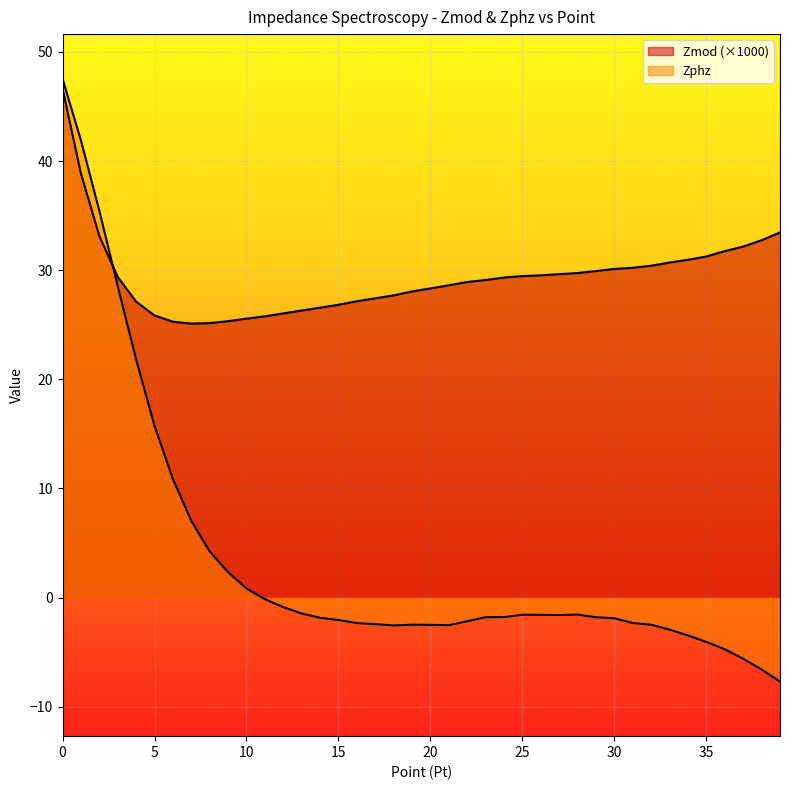

Count the number of categories in the chart.

40